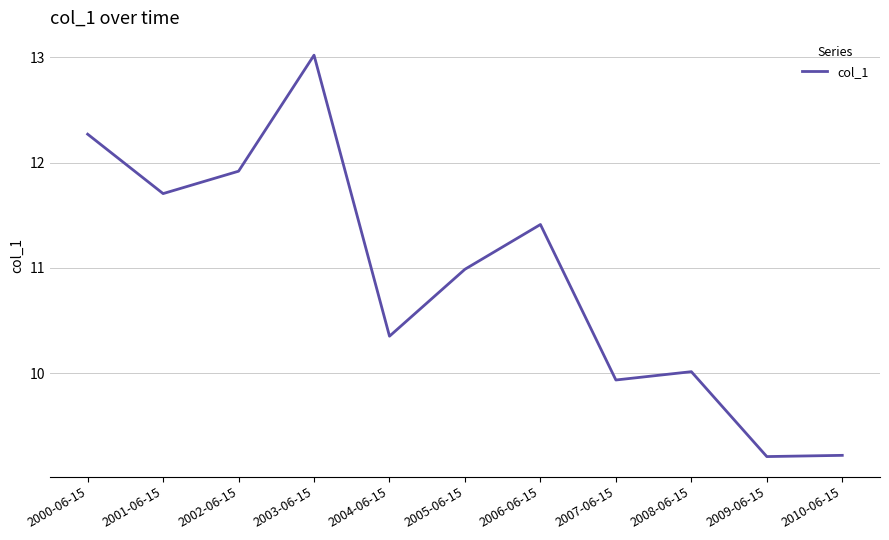

What position from the right is 2010-06-15?

1